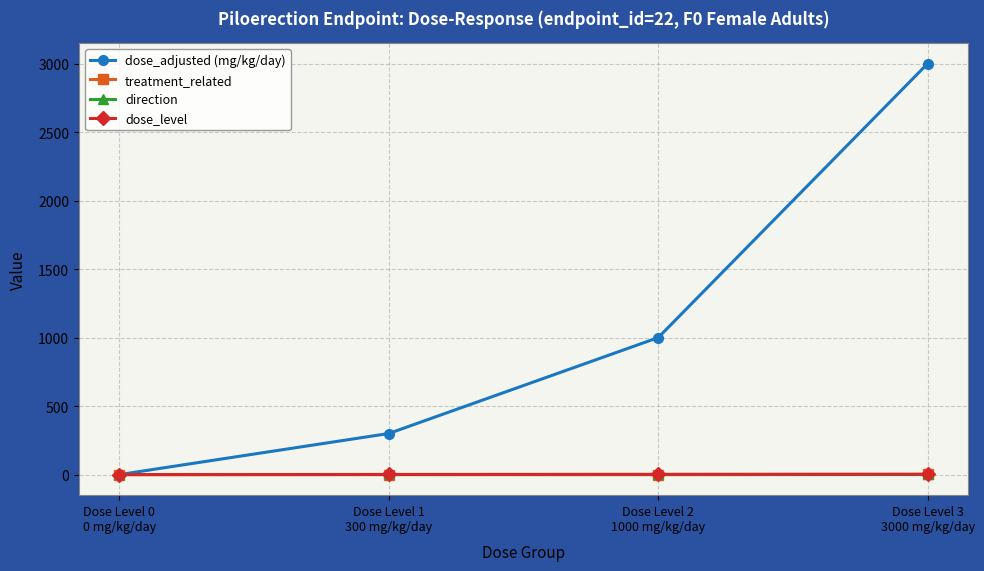

Which series changed the most between Dose Level 0
0 mg/kg/day and Dose Level 1
300 mg/kg/day?

dose_adjusted (mg/kg/day)